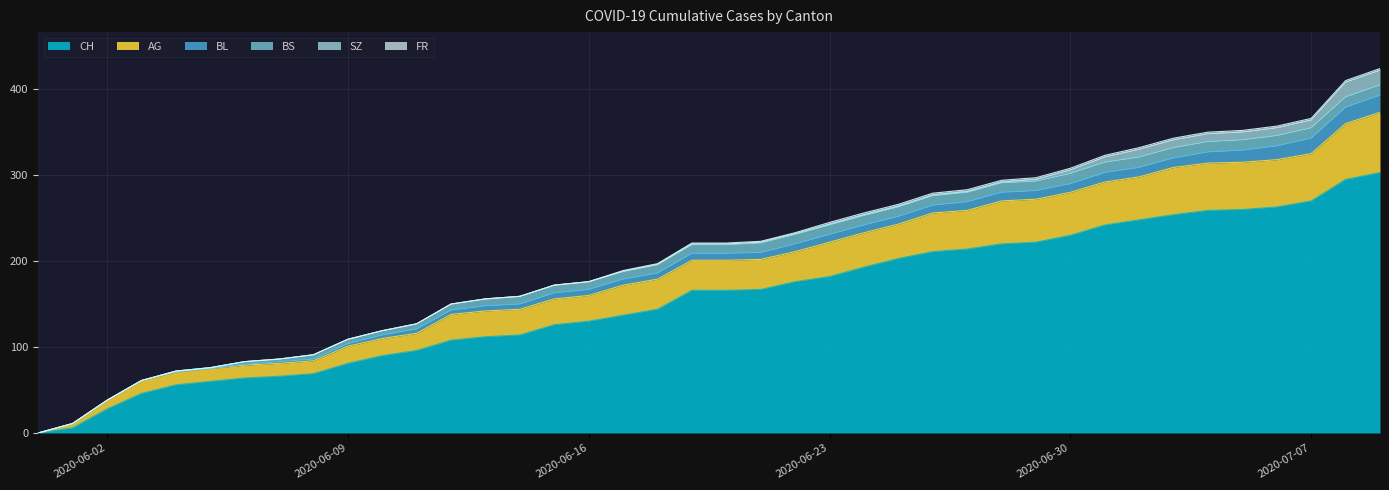

At how many categories does at least one series exceed 195?

15